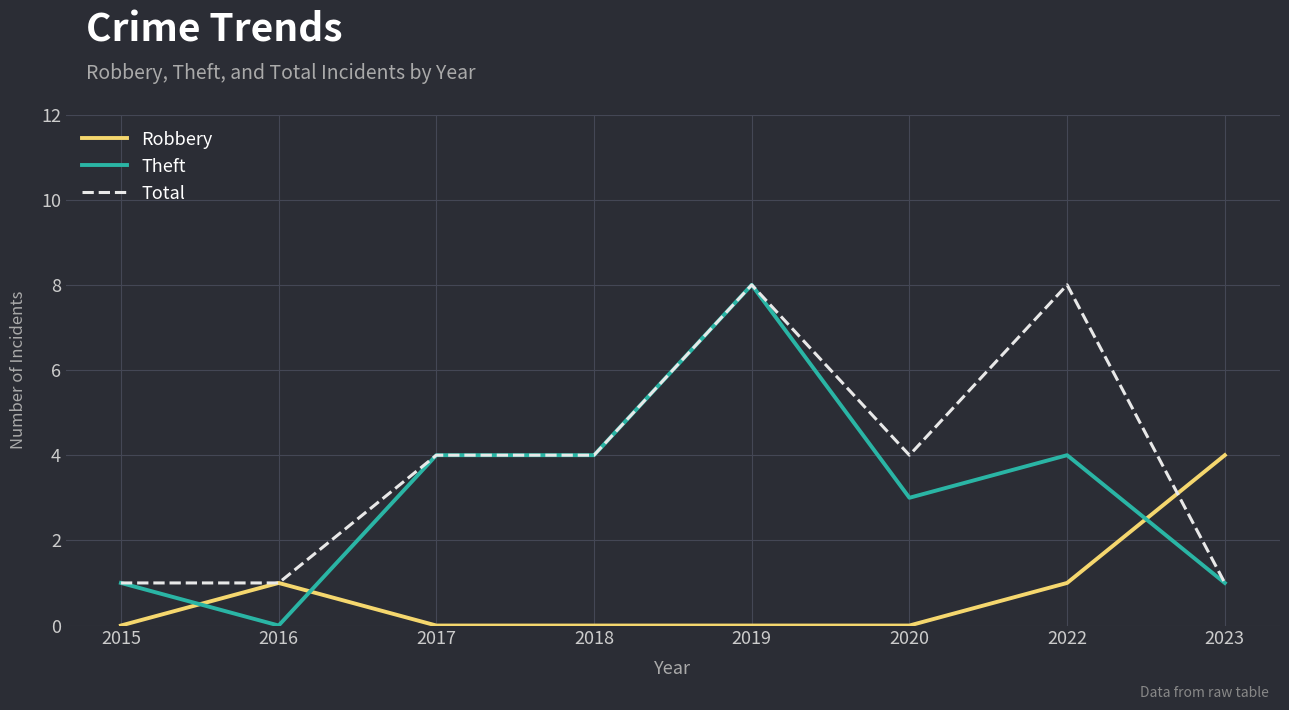

The Robbery series shows 1 at 2022. True or false?

True